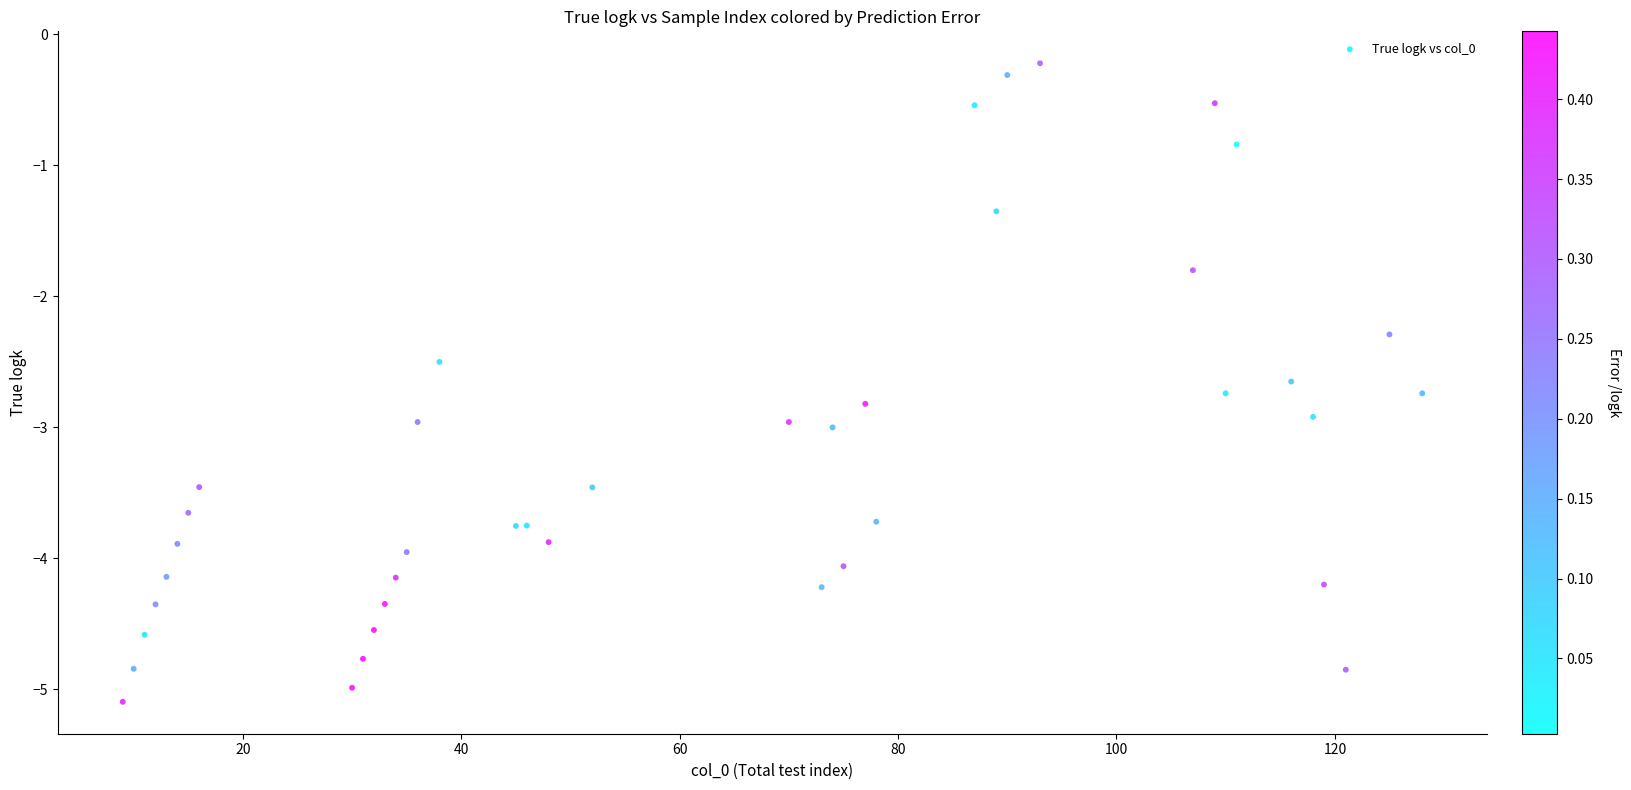

What Y value in the scatter plot is closest to -2?

-1.8